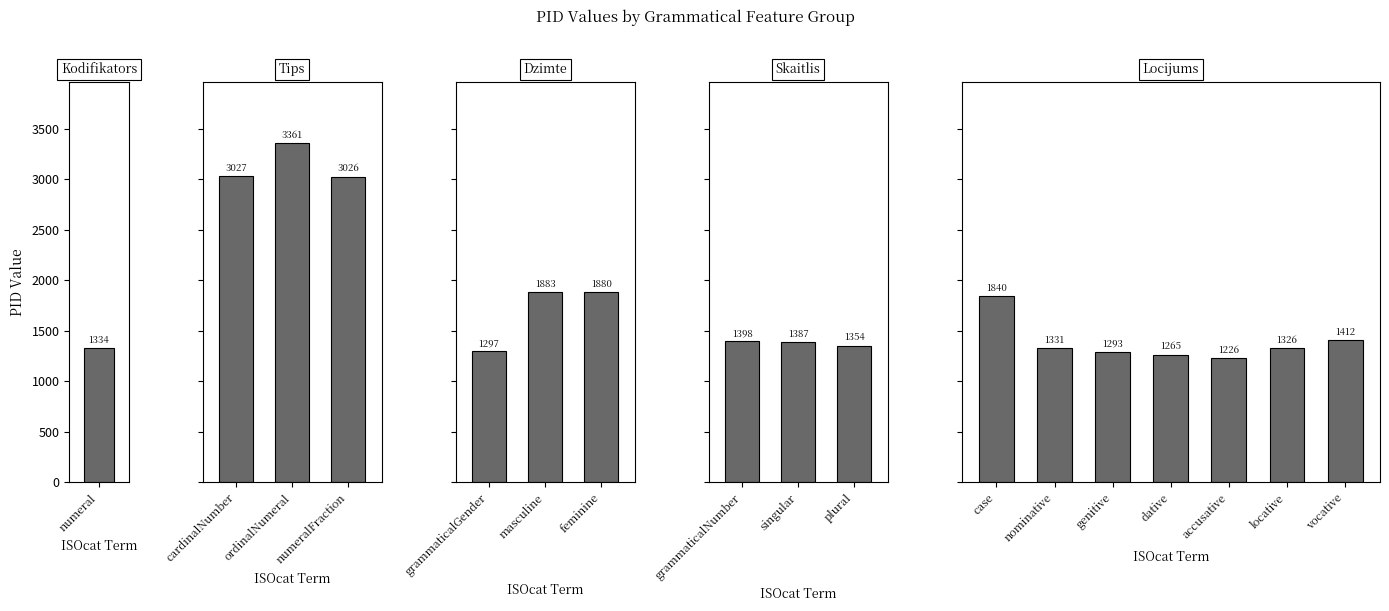

Which label corresponds to the largest value in the chart?

ordinalNumeral